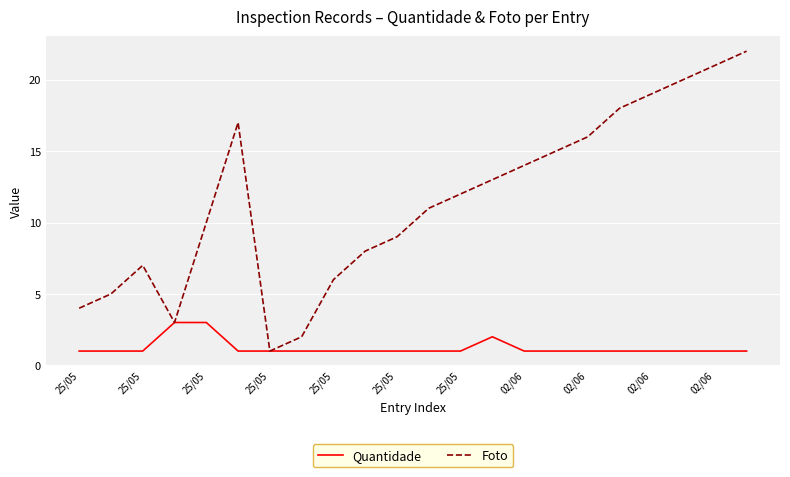

Which series has the largest range (max minus min)?

Foto